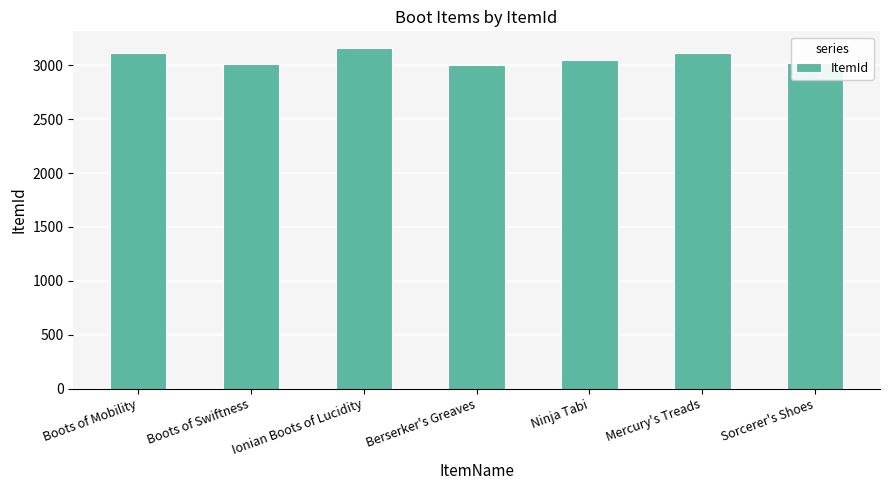

What is the label of the 7th bar from the left?

Sorcerer's Shoes